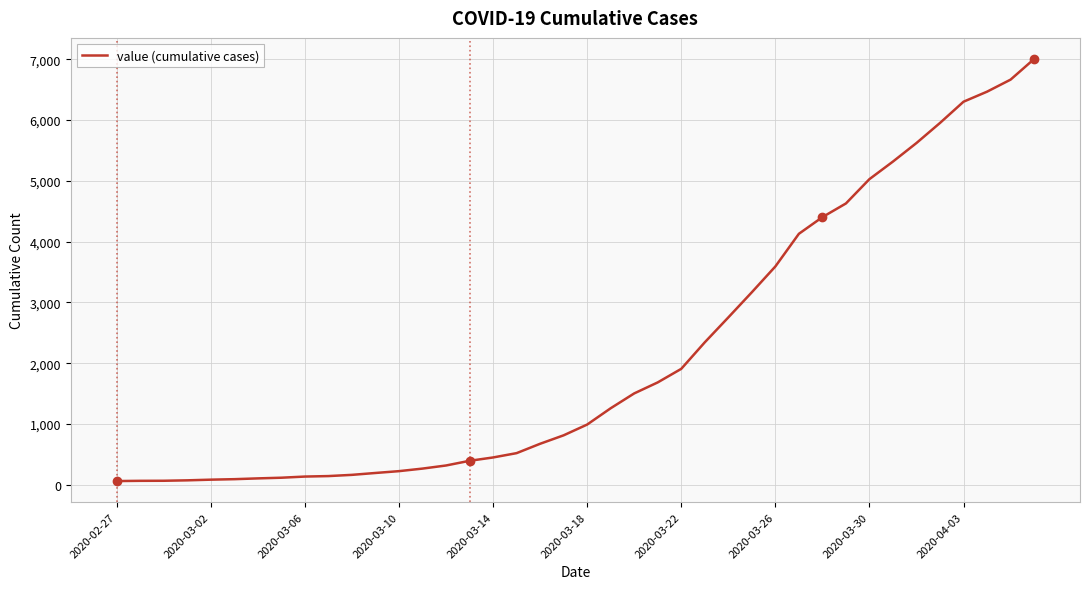

What is the difference between the maximum and minimum values?

6939